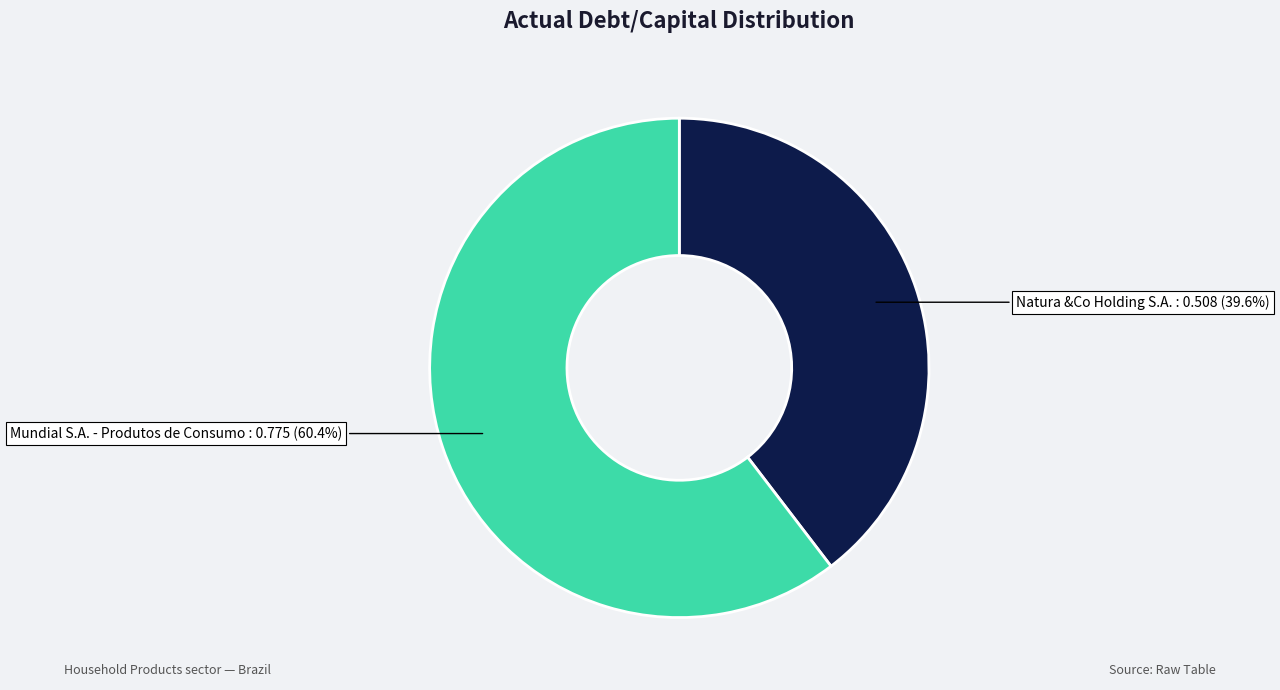

Count the number of slices in the pie.

2